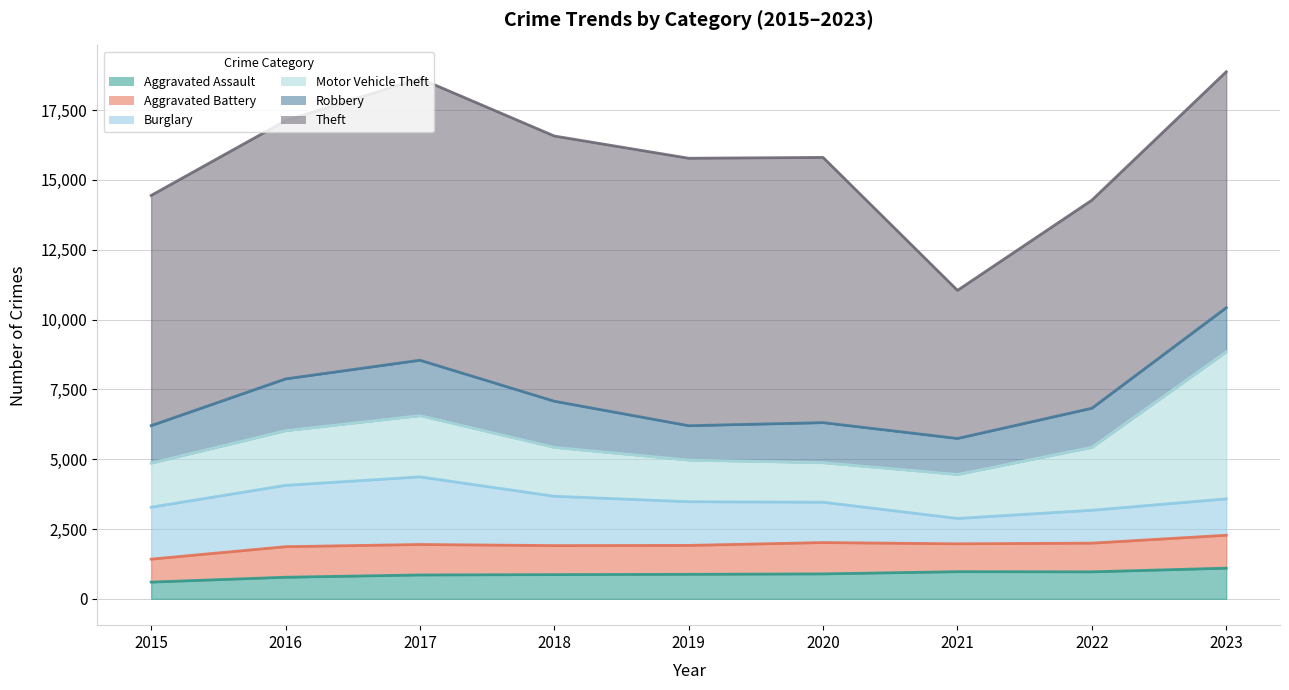

What value does the Robbery series have at 2023, to the nearest 50?

1600